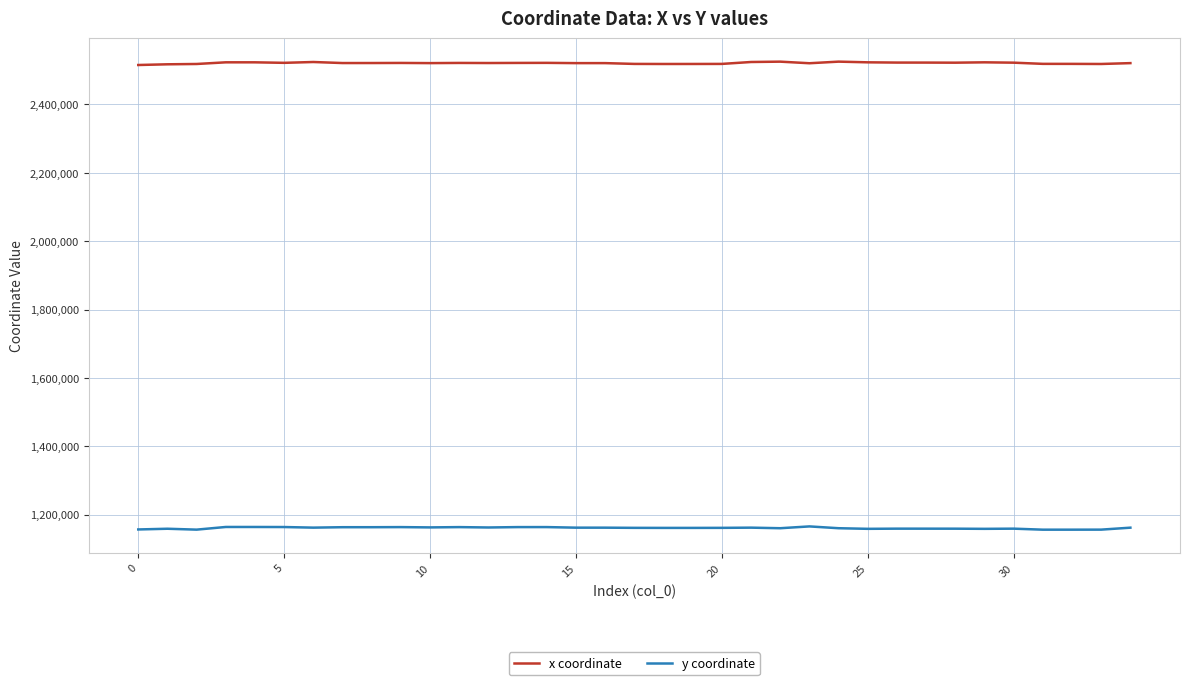

What is the difference between the maximum and minimum values in the x coordinate series?

9845.4